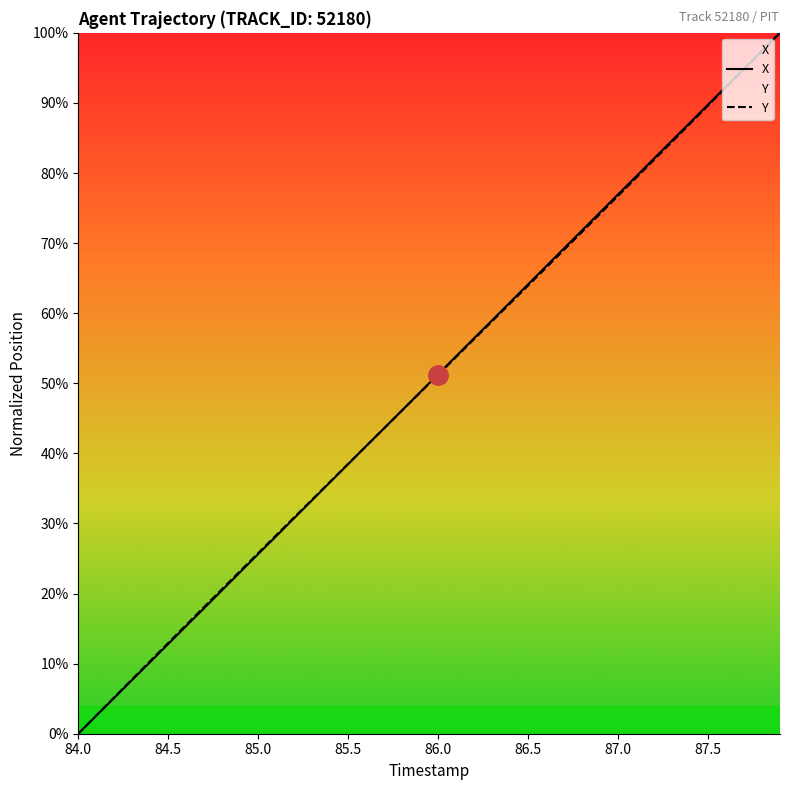

After their last crossing, which series has the higher values: Y or X?

X